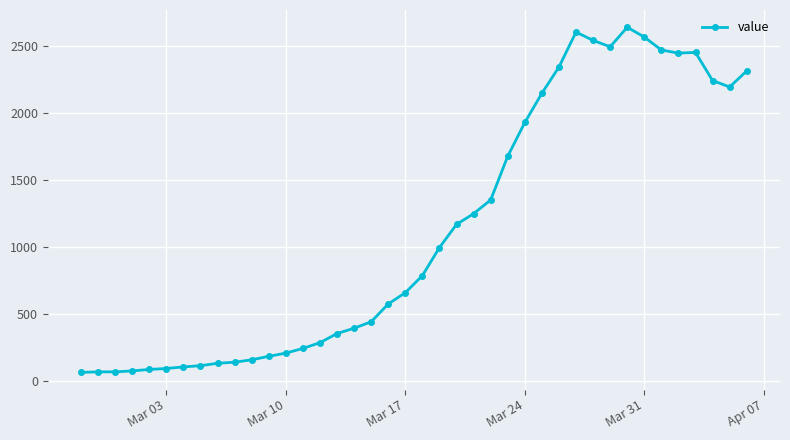

What is the maximum value shown in the chart?

2639